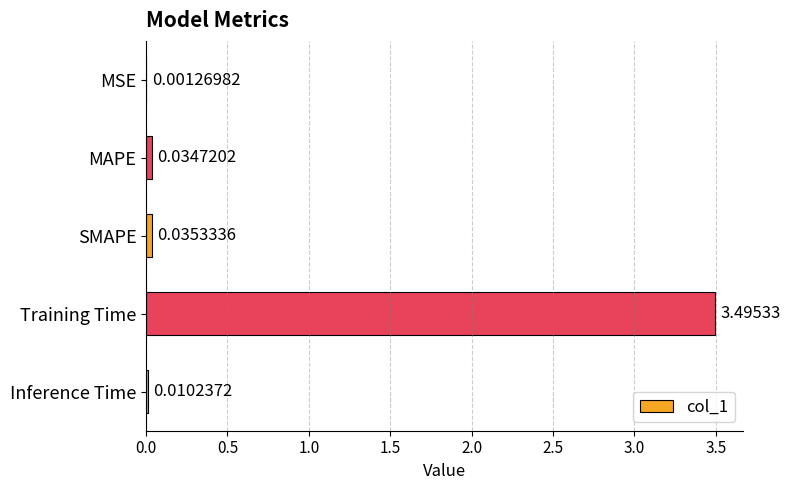

Are the bars horizontal?

Yes